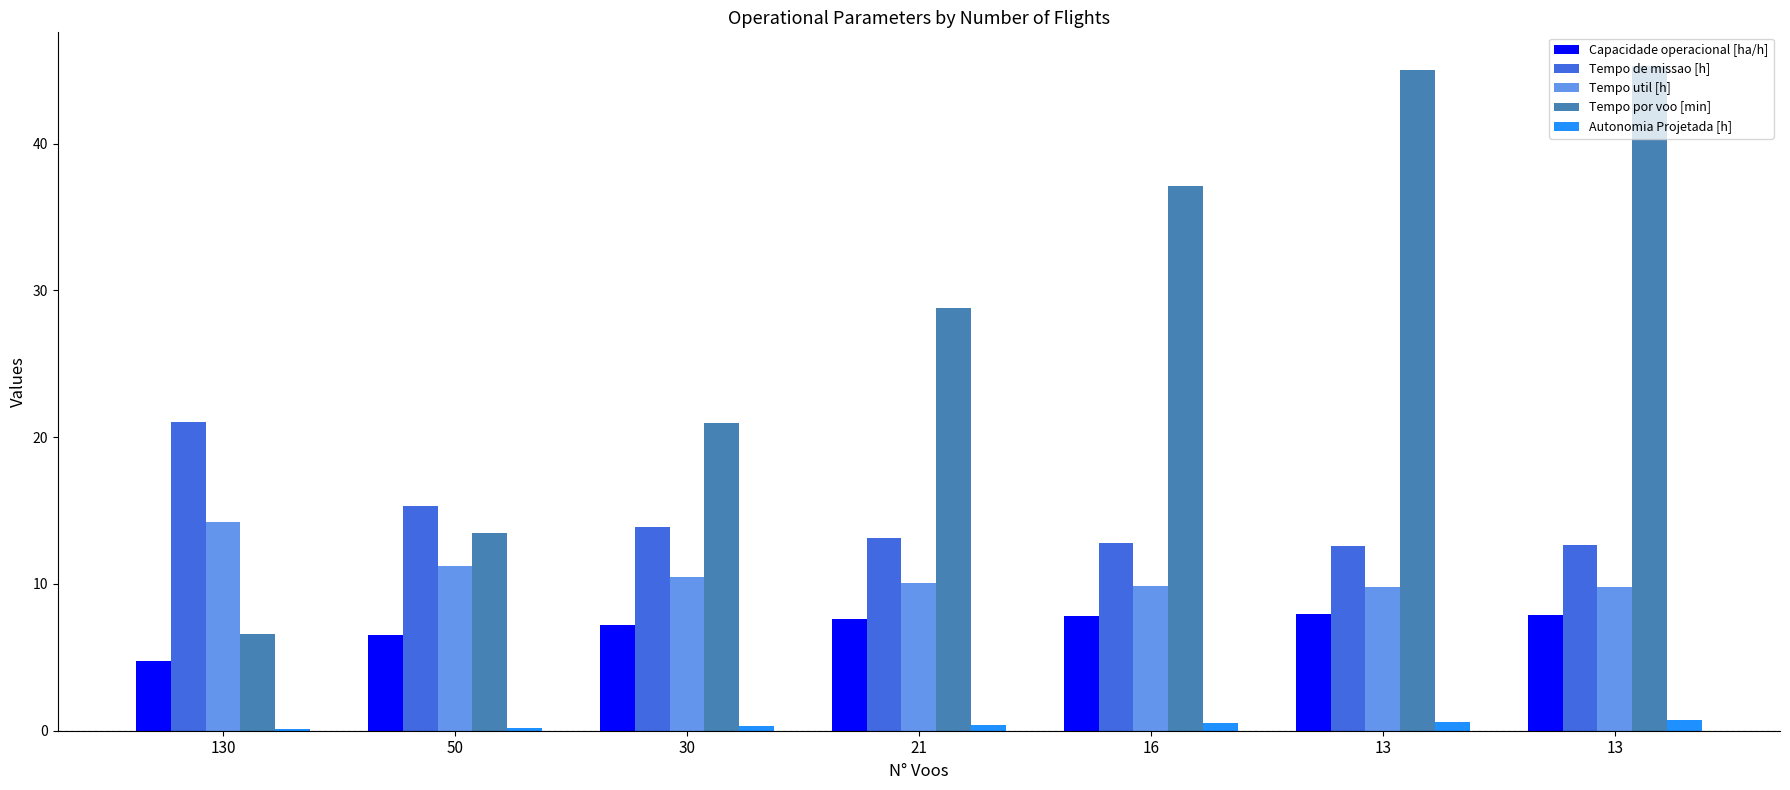

How many groups of bars are there?

7